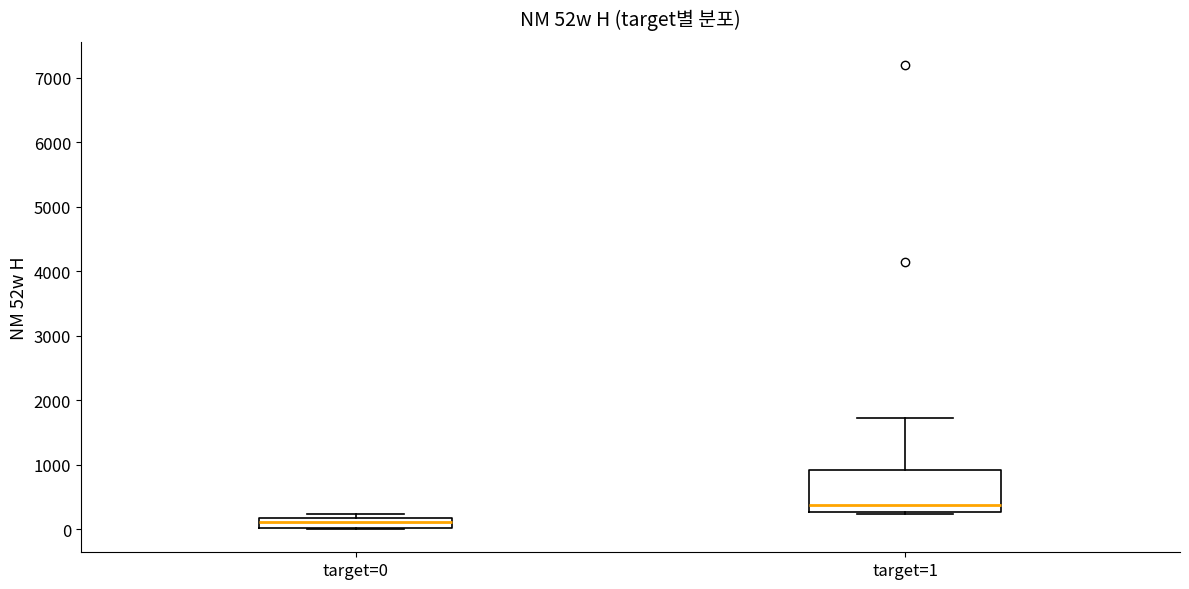

Where is the upper edge of the box for target=1 on the y-axis? The values are not printed on the chart, so give them approximately, as read against the axis.

900